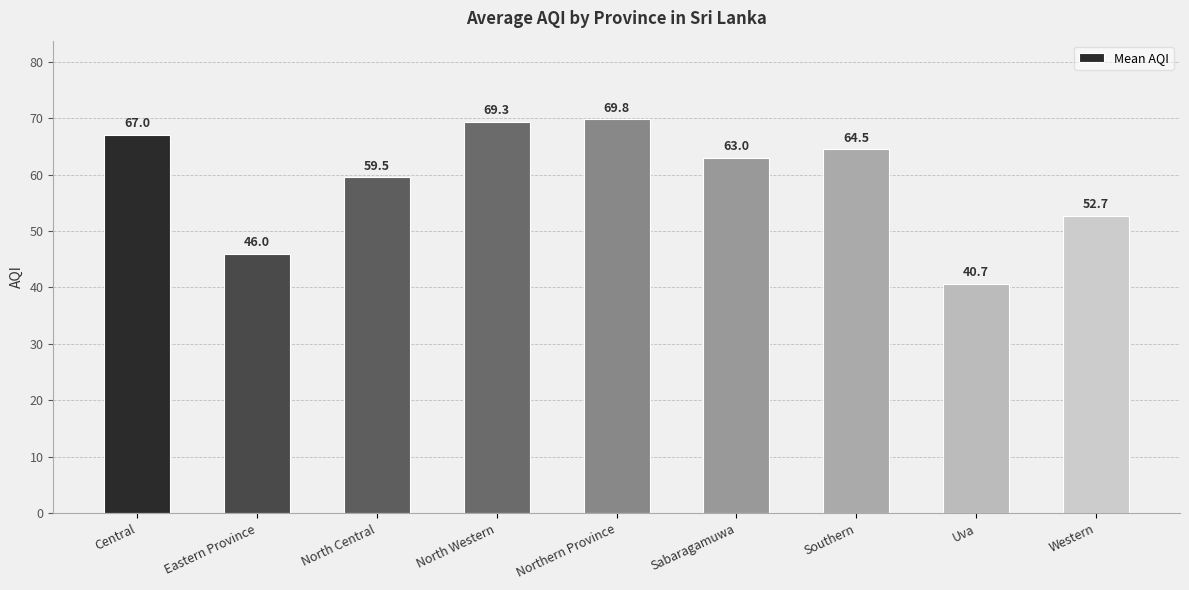

What is the minimum value shown in the chart?

40.7